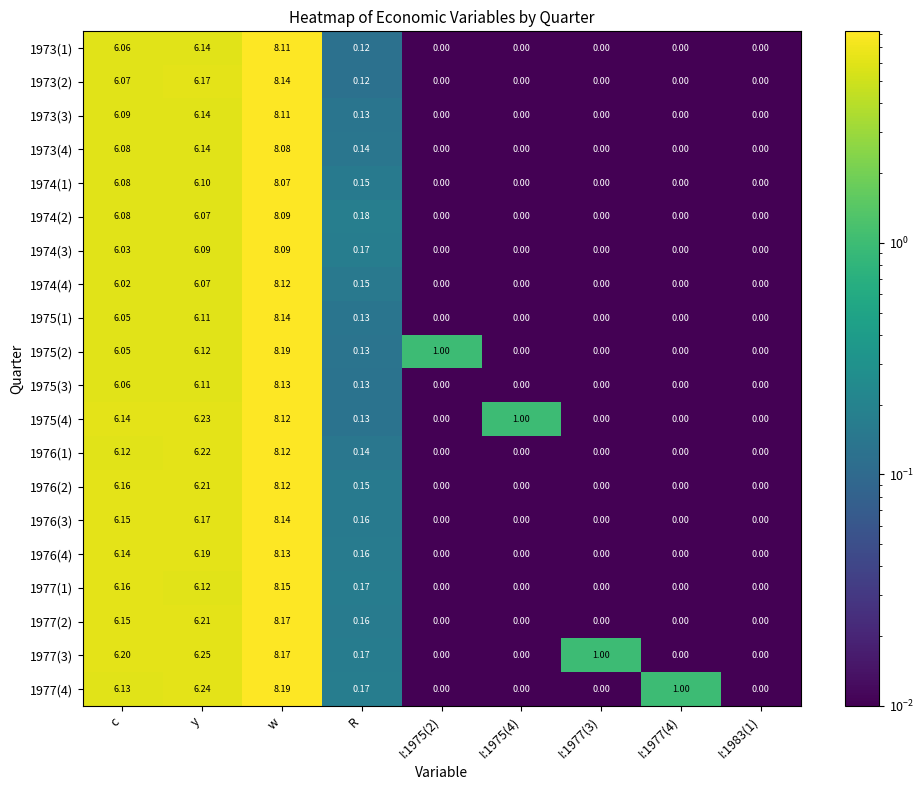

Which series has the largest total across all categories?

1977(3)